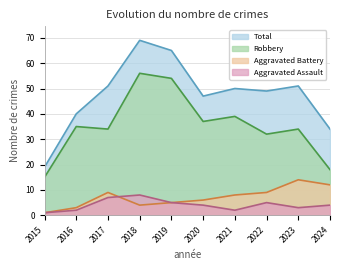

Is the value of Robbery at 2019 greater than the value of Aggravated Assault at 2018?

Yes